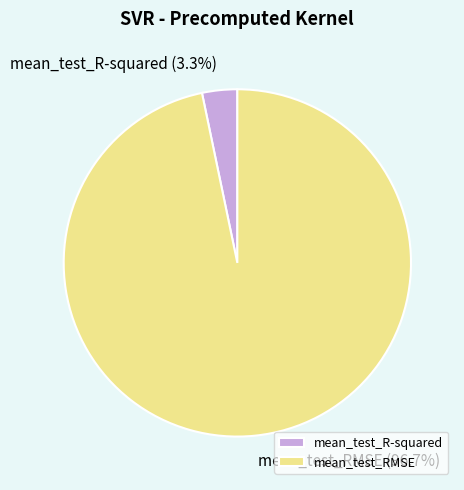

The mean_test_R-squared slice represents 11% of the pie. True or false?

False